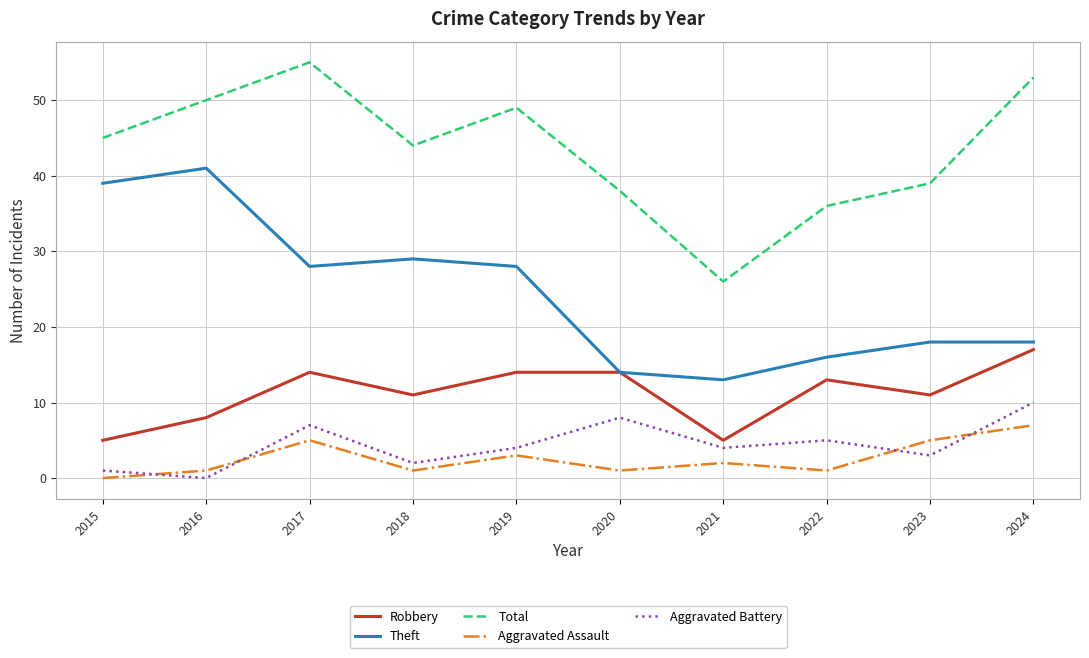

How many Aggravated Assault values are between 1 and 5?

8